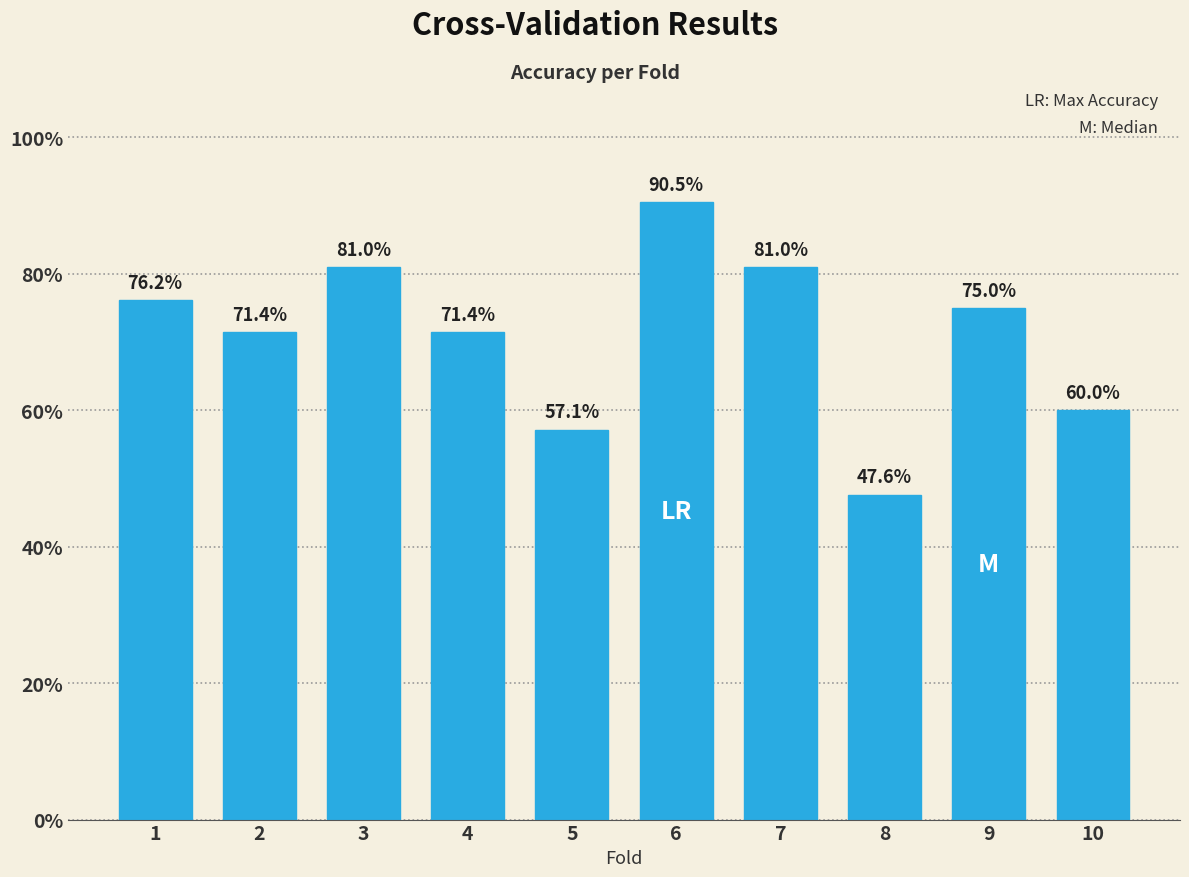

Between 5 and 9, which is larger?

9